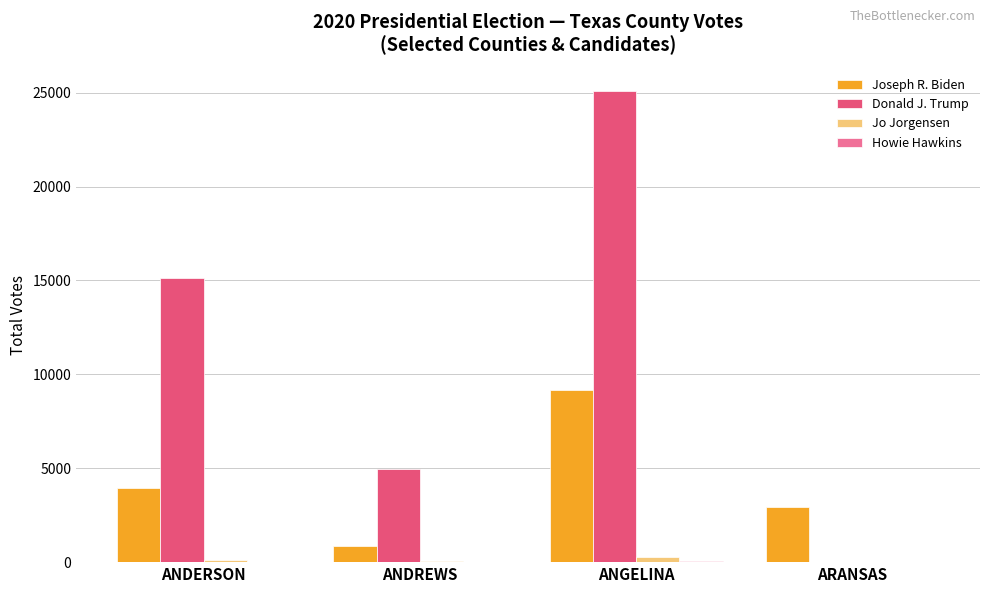

At which category is the sum across all series the highest?

ANGELINA